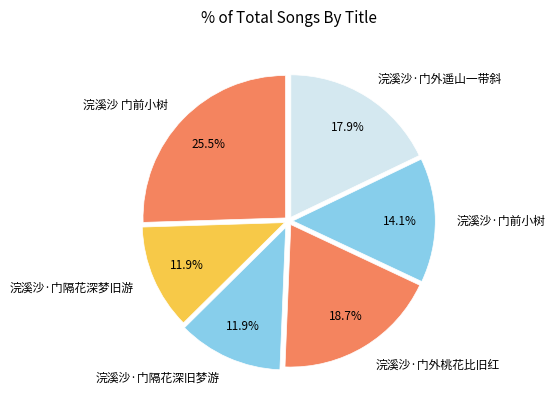

Combined, do 浣溪沙·门外桃花比旧红 and 浣溪沙·门前小树 account for over 50%?

No